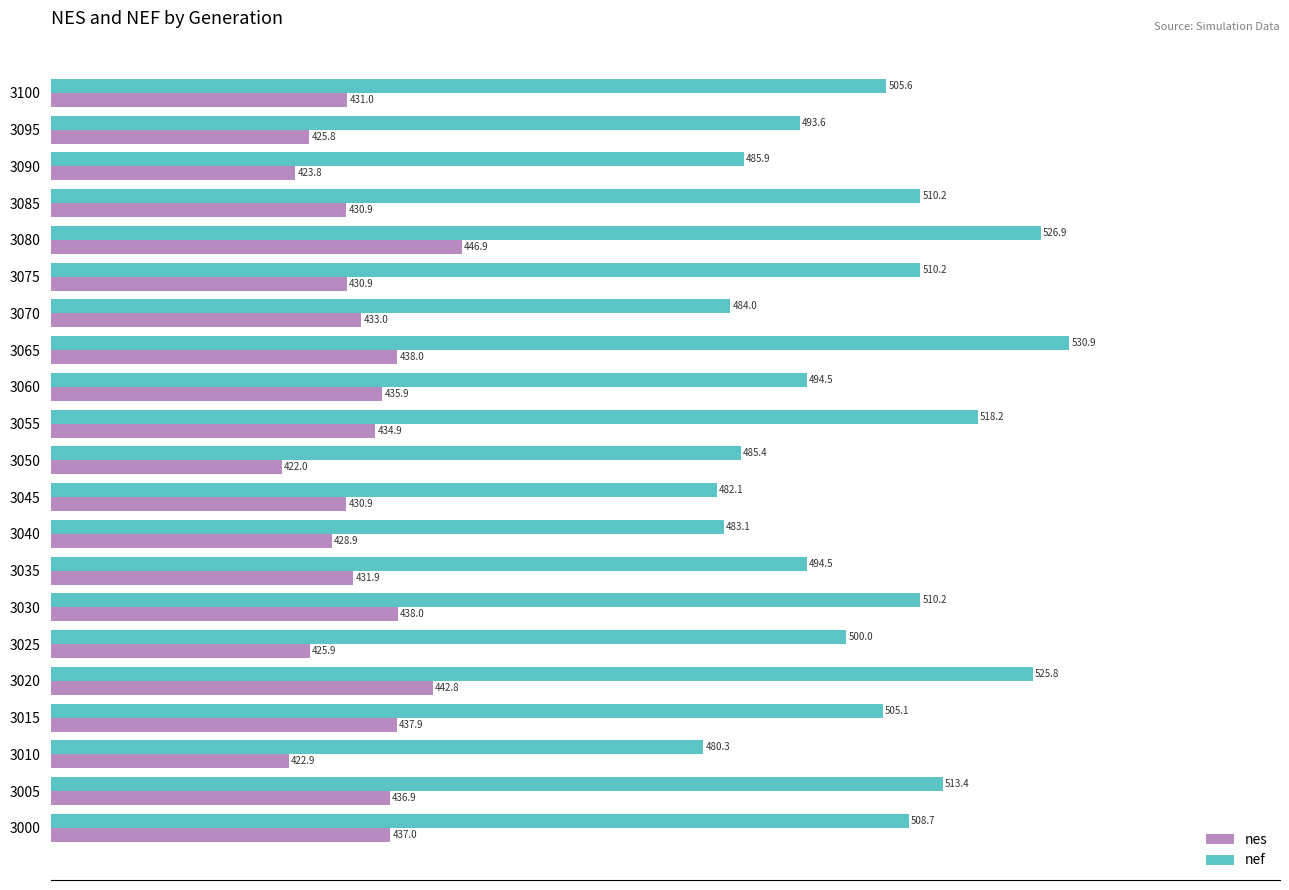

What is the difference between the second highest and minimum values in the nes series?

20.8